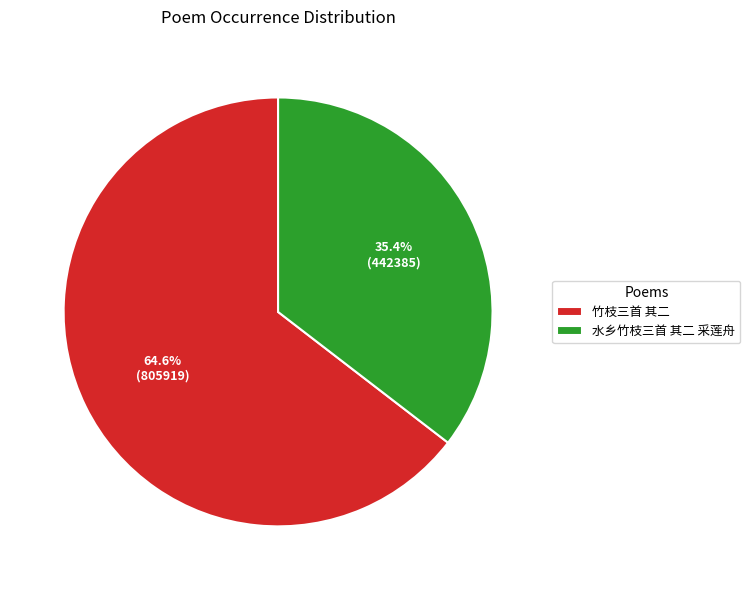

What is the ratio of the value at 竹枝三首 其二 to the value at 水乡竹枝三首 其二 采莲舟?

1.8